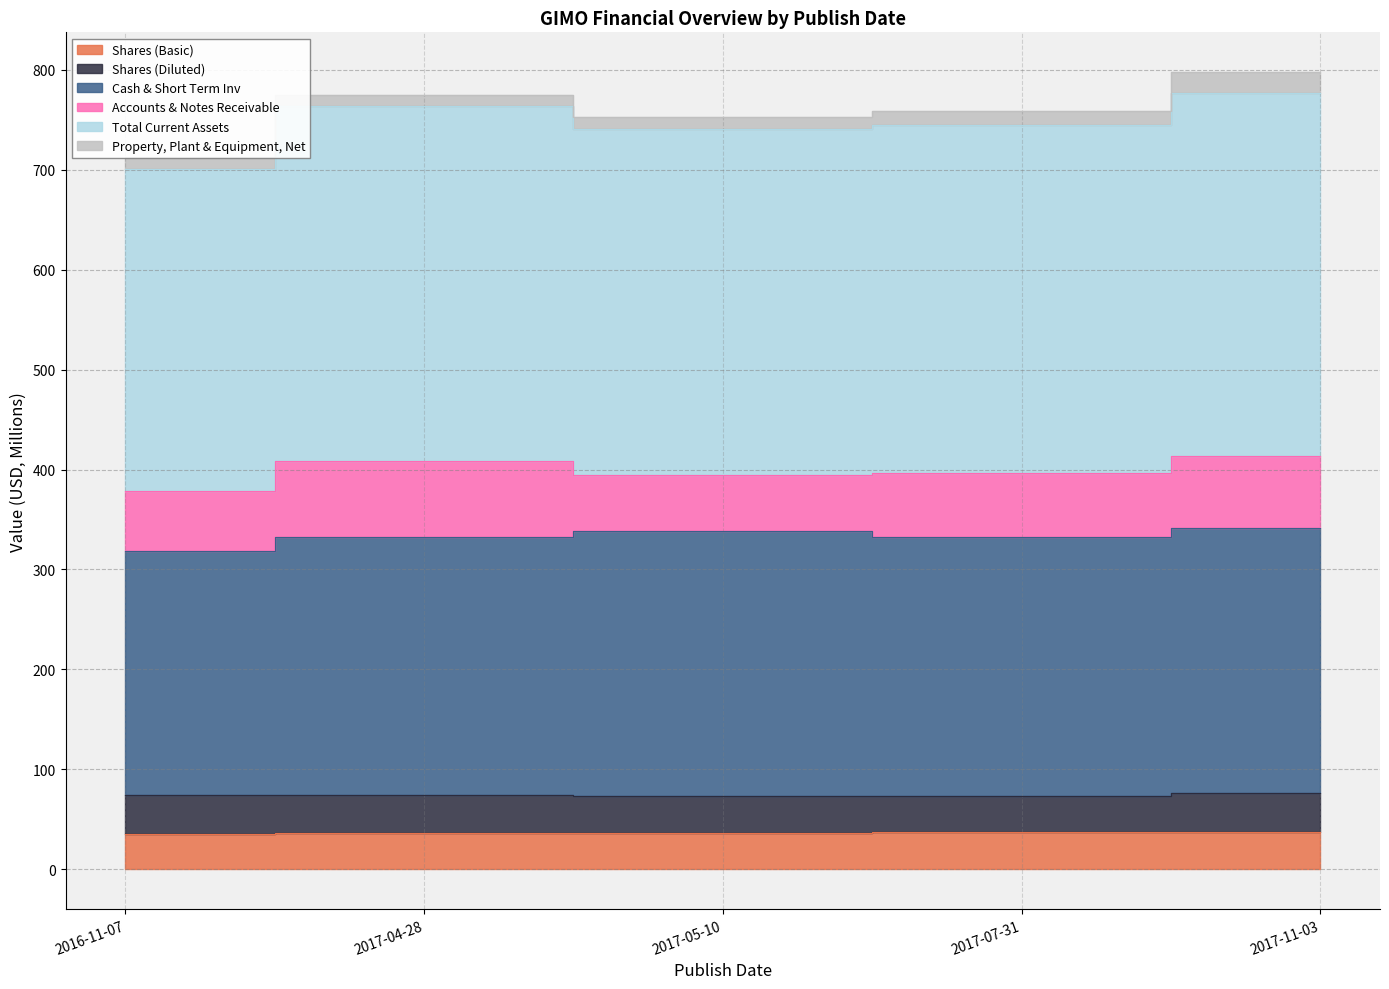

At which label does Cash & Short Term Inv reach its minimum?

2016-11-07